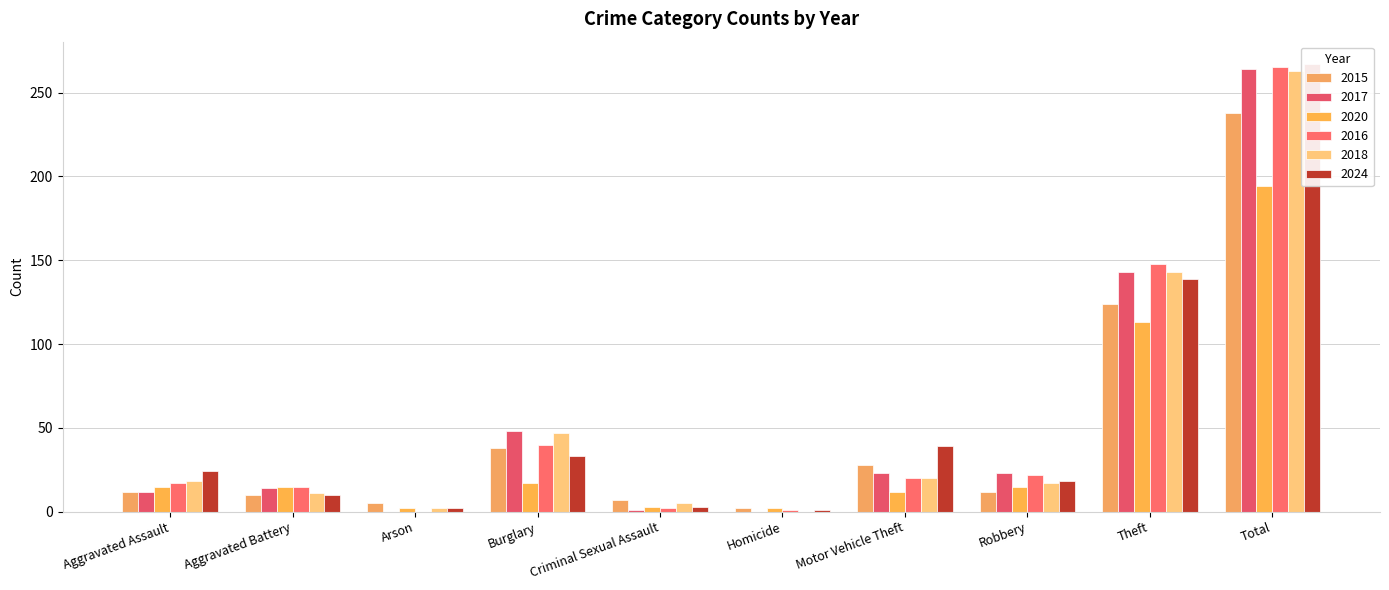

What is the label of the 1st bar from the right?

Total